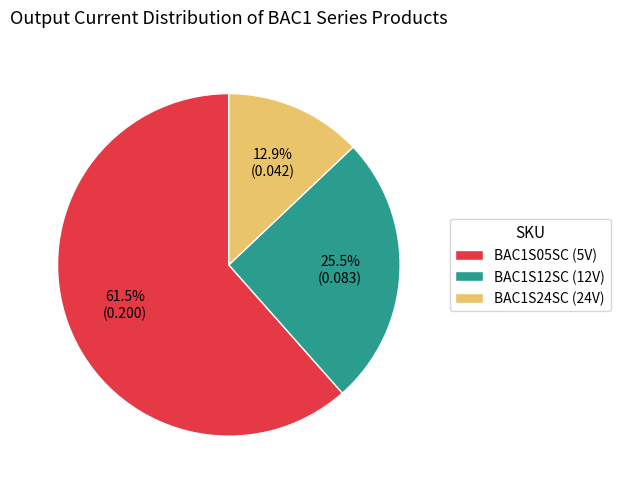

Is BAC1S24SC (24V) the majority of the pie?

No